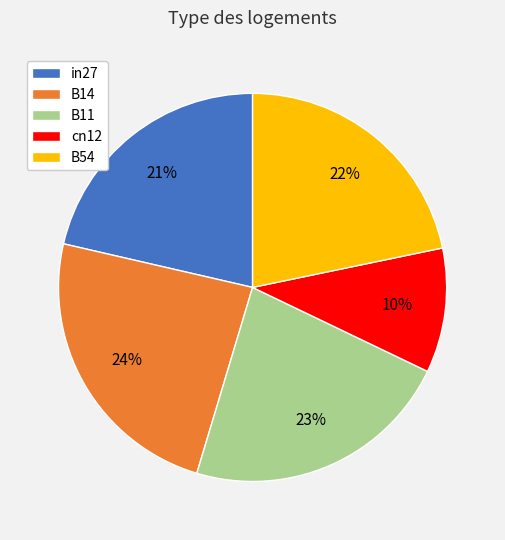

What percentage is the in27 slice, to the nearest percent?

21%